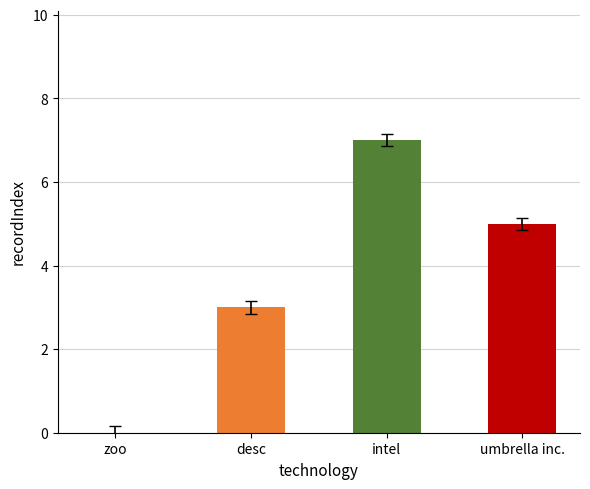

The chart shows a value of 3 at desc. True or false?

True